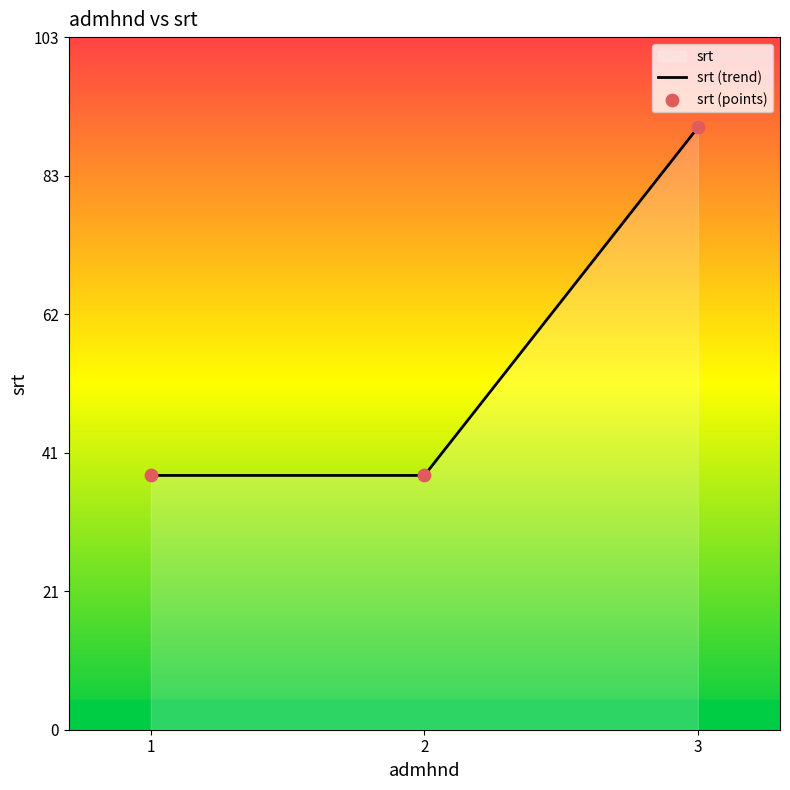

Approximately how many times larger is the value at 3 compared to 2?

2.4